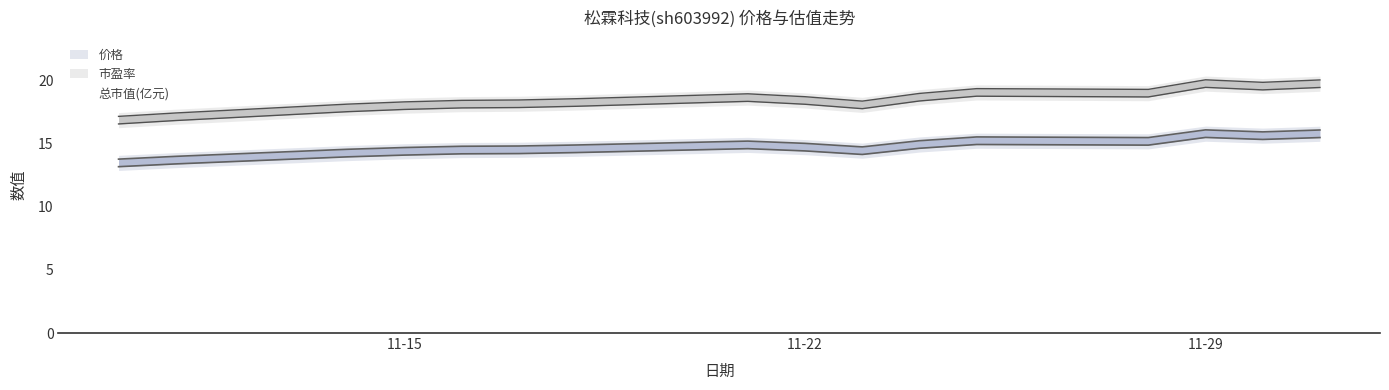

In 价格, how many points are lower than both neighbors (excluding endpoints)?

3